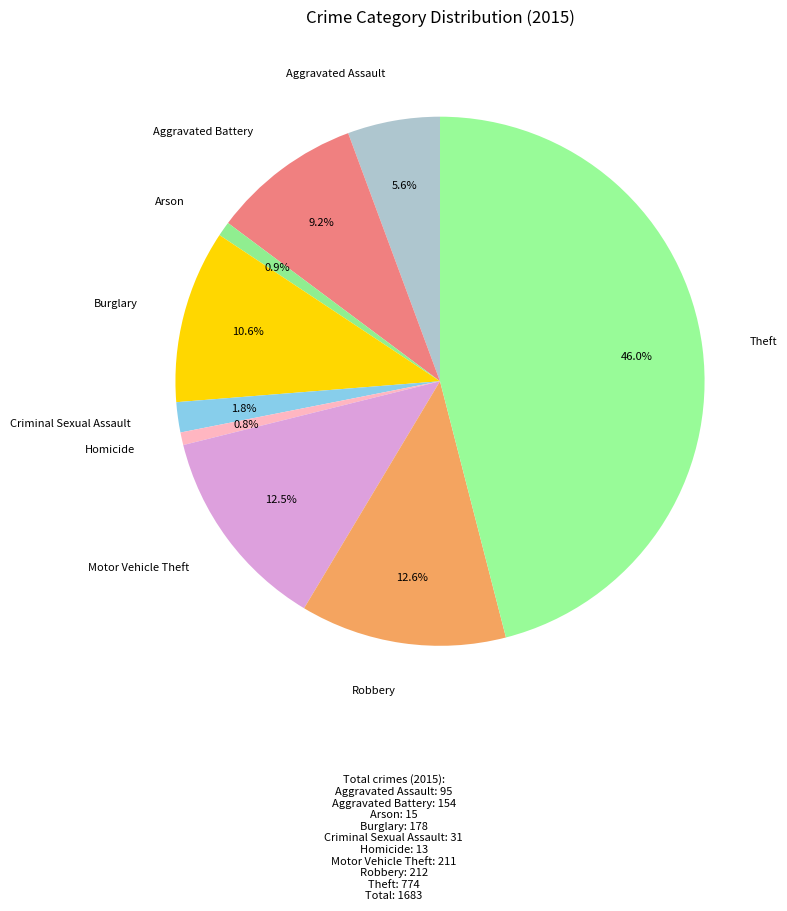

Which slice is the largest?

Theft